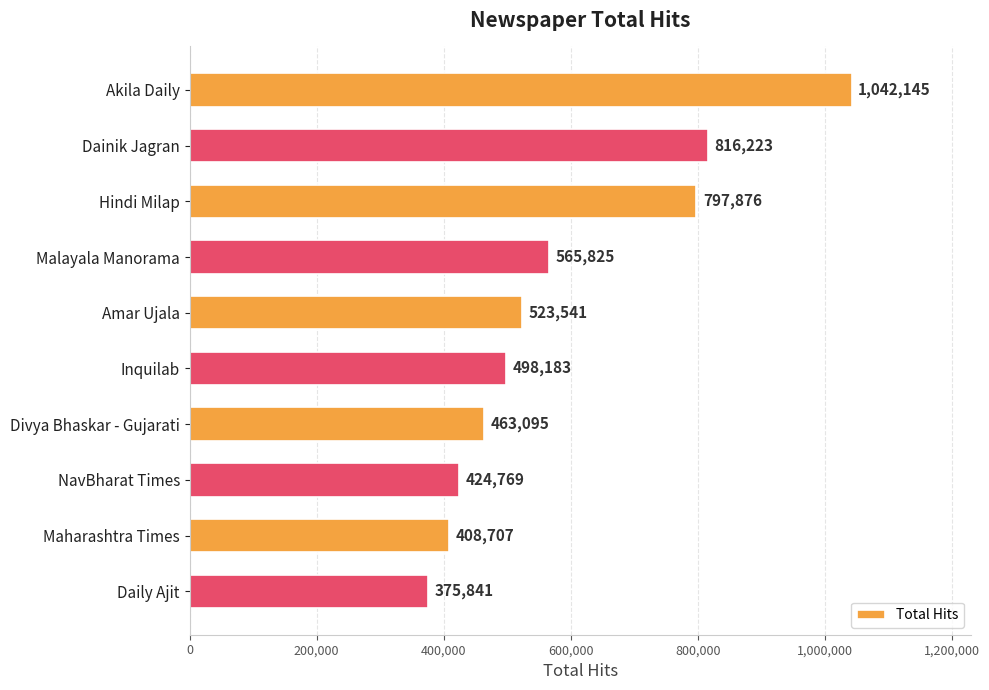

Approximately how many times larger is the value at Malayala Manorama compared to NavBharat Times?

1.3